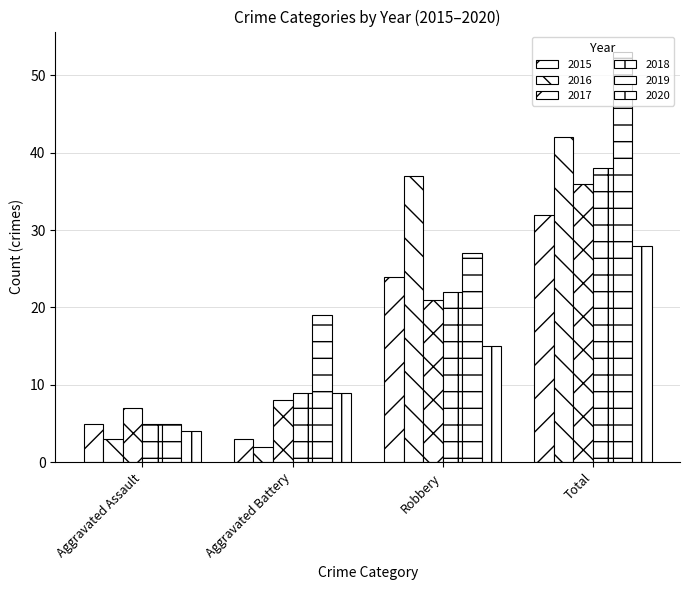

Which category has the lowest value in the 2015 series?

Aggravated Battery